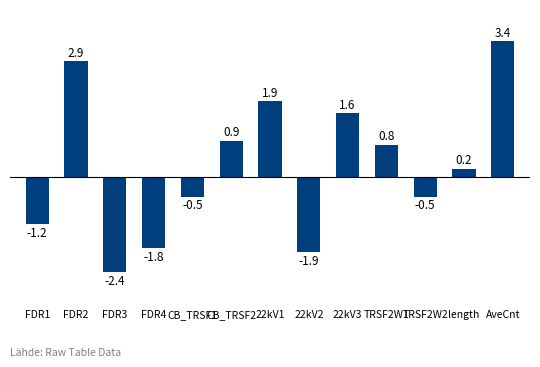

Where is the data nearest to the value 0?

length